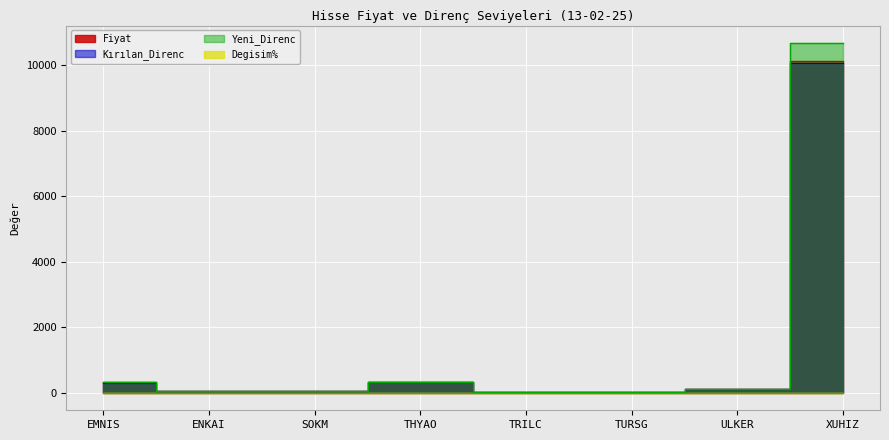

True or false: Kırılan_Direnc and Yeni_Direnc intersect in this chart.

False